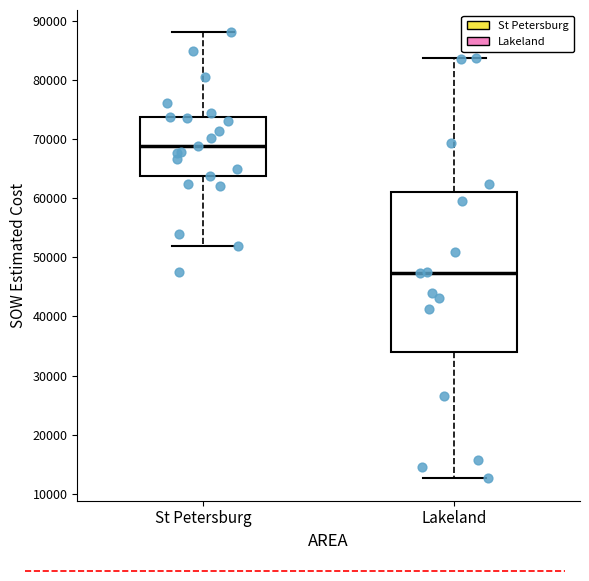

Reading left to right, read every box against the y-axis: the position of its median line, the range the box covers, and the ends of its whiskers. The values are not printed on the chart, so give them approximately, as read against the axis.

St Petersburg: median 69000, box 64000 to 74000, whiskers 52000 to 88000
Lakeland: median 47000, box 34000 to 61000, whiskers 13000 to 84000